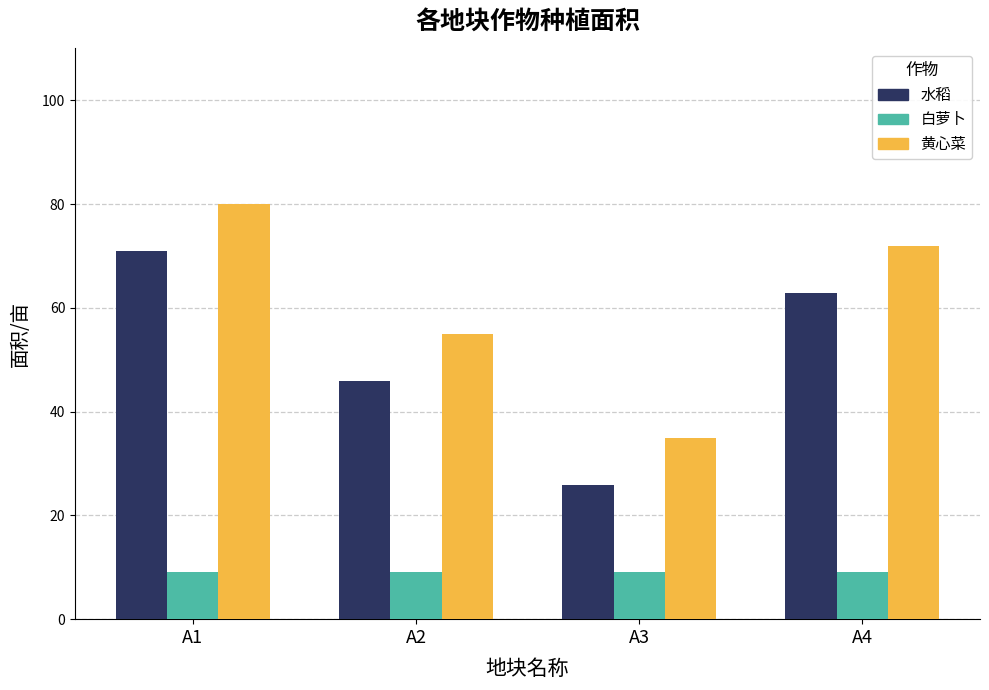

What is the value of the 白萝卜 bar at the 3rd from the left?

9.1